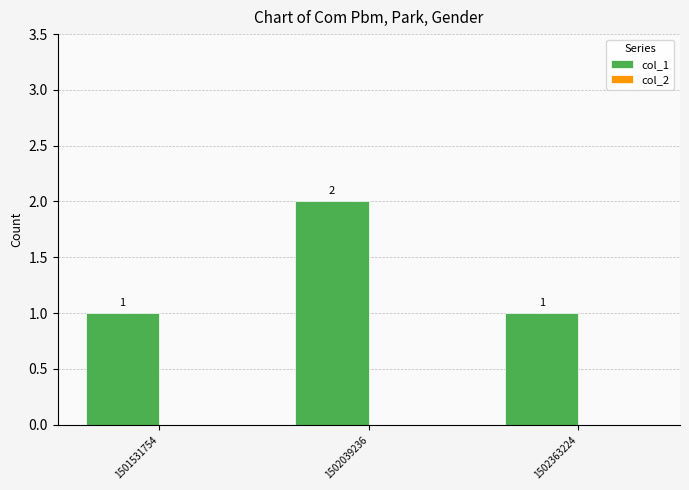

Count the values in the range 1 to 2.

3